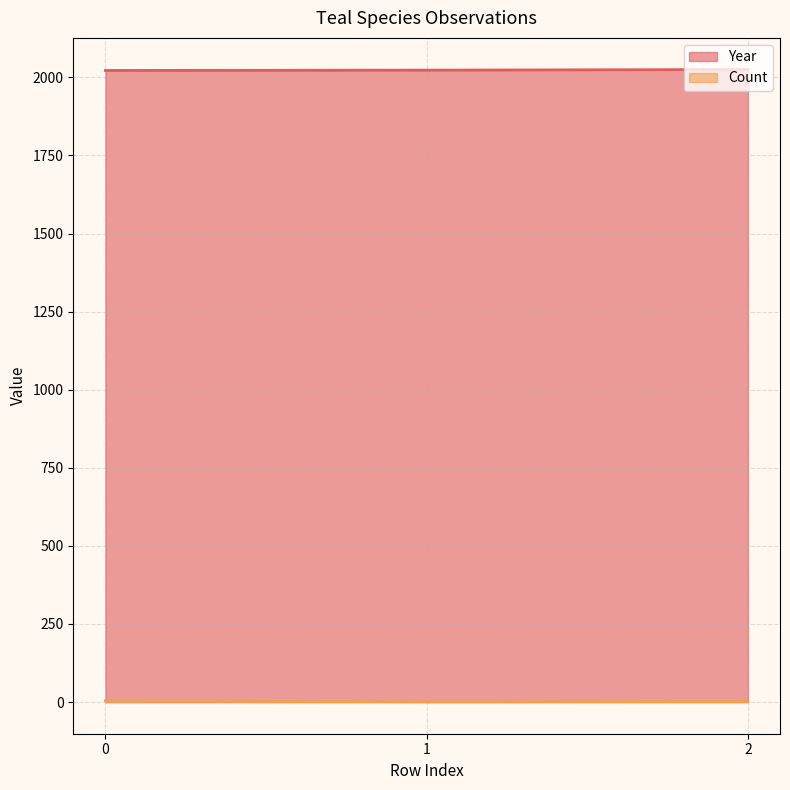

Between 1 and 2, which series saw the biggest shift?

Year